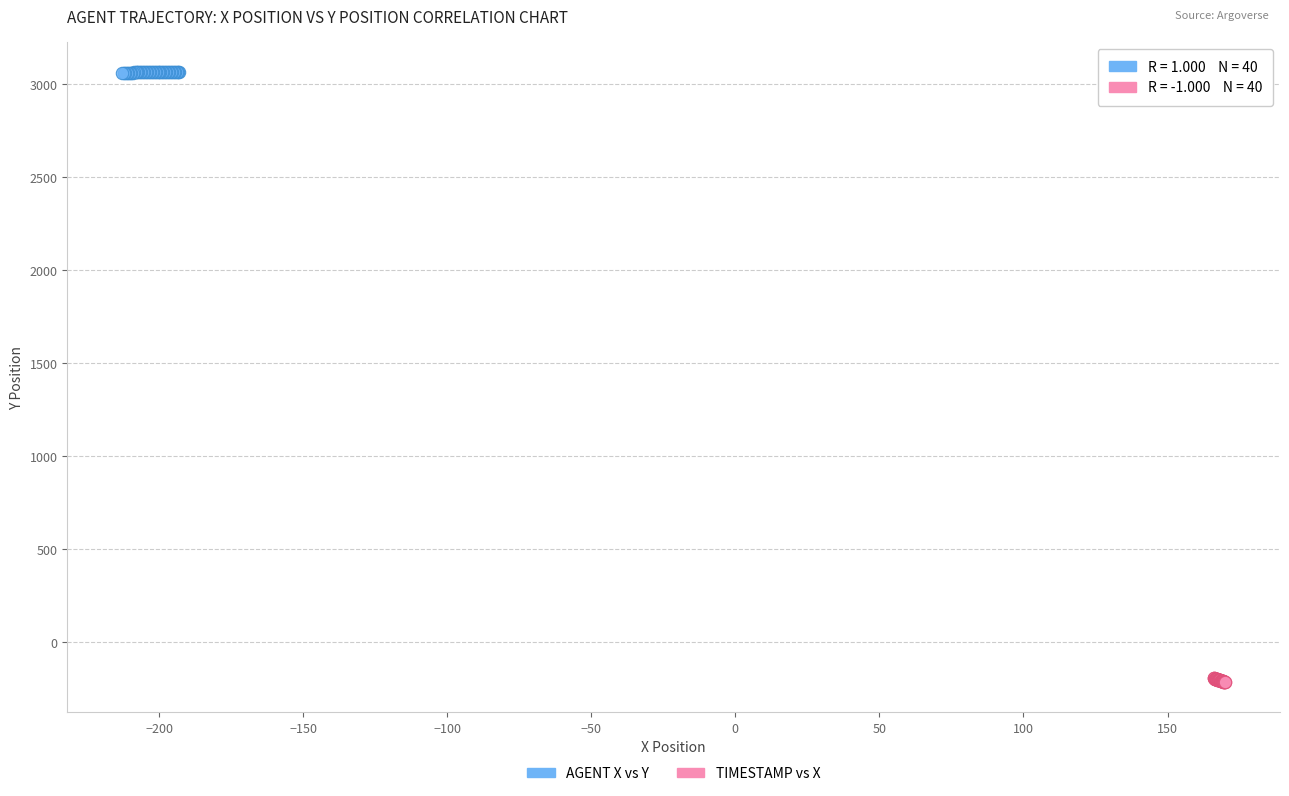

Which series contains the highest Y value?

AGENT X vs Y